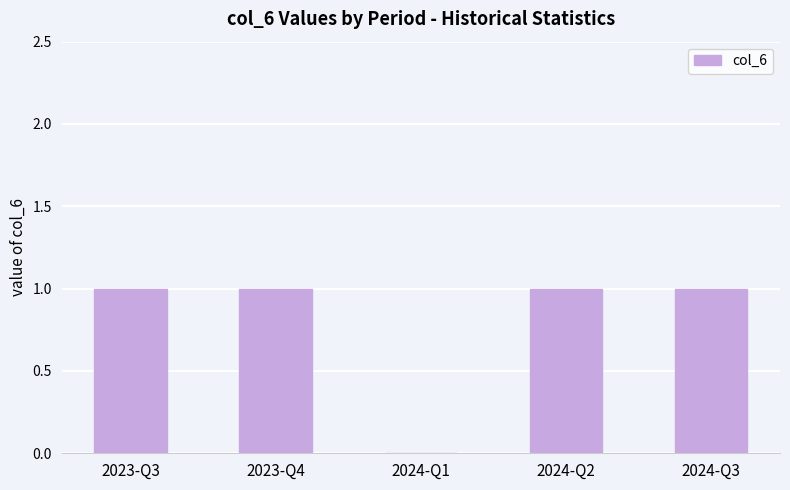

The chart shows a value of 0 at 2023-Q4. True or false?

False